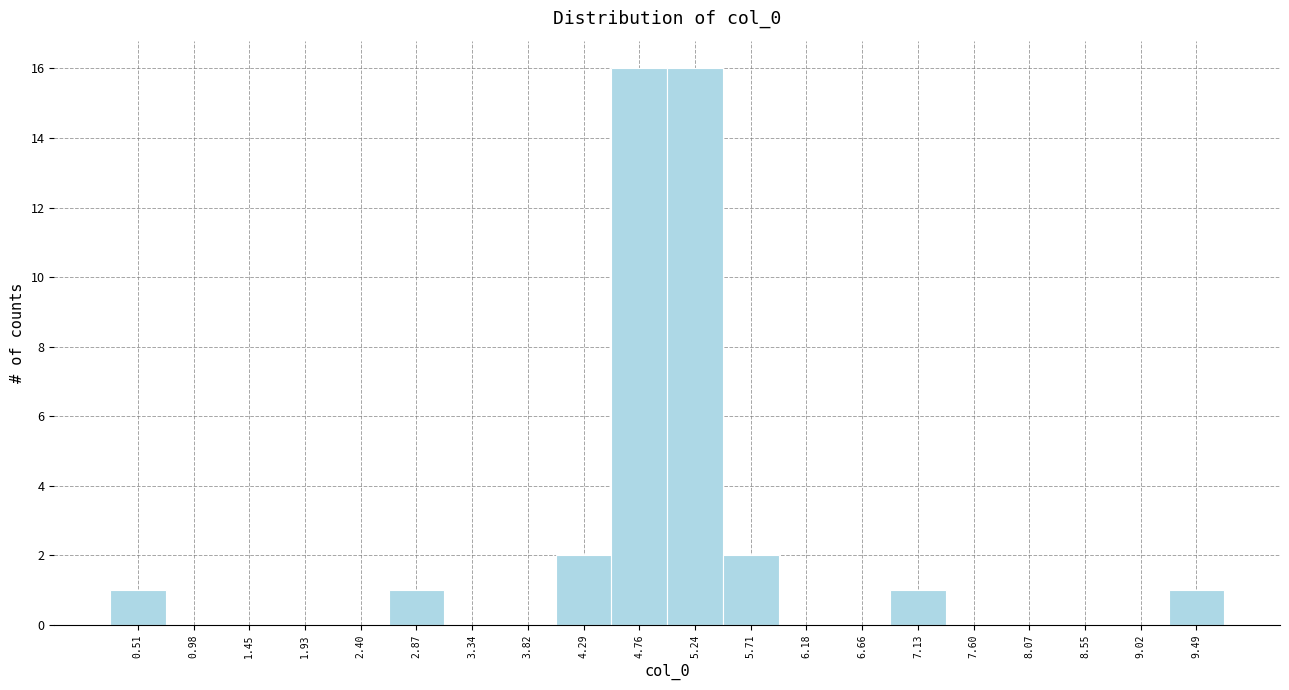

What is the height of the bar covering 4.55 to 5.00 on the x-axis? Neither the bar edges nor the heights are printed on the chart, so give them approximately, as read against the axes.

16